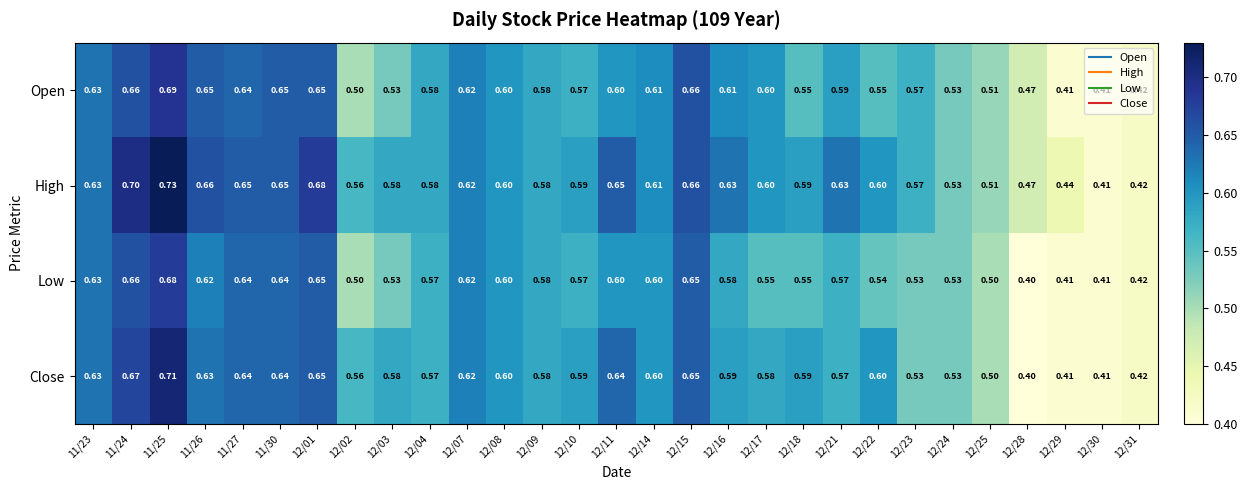

List the series in order of their peak value, highest first.

High, Close, Open, Low